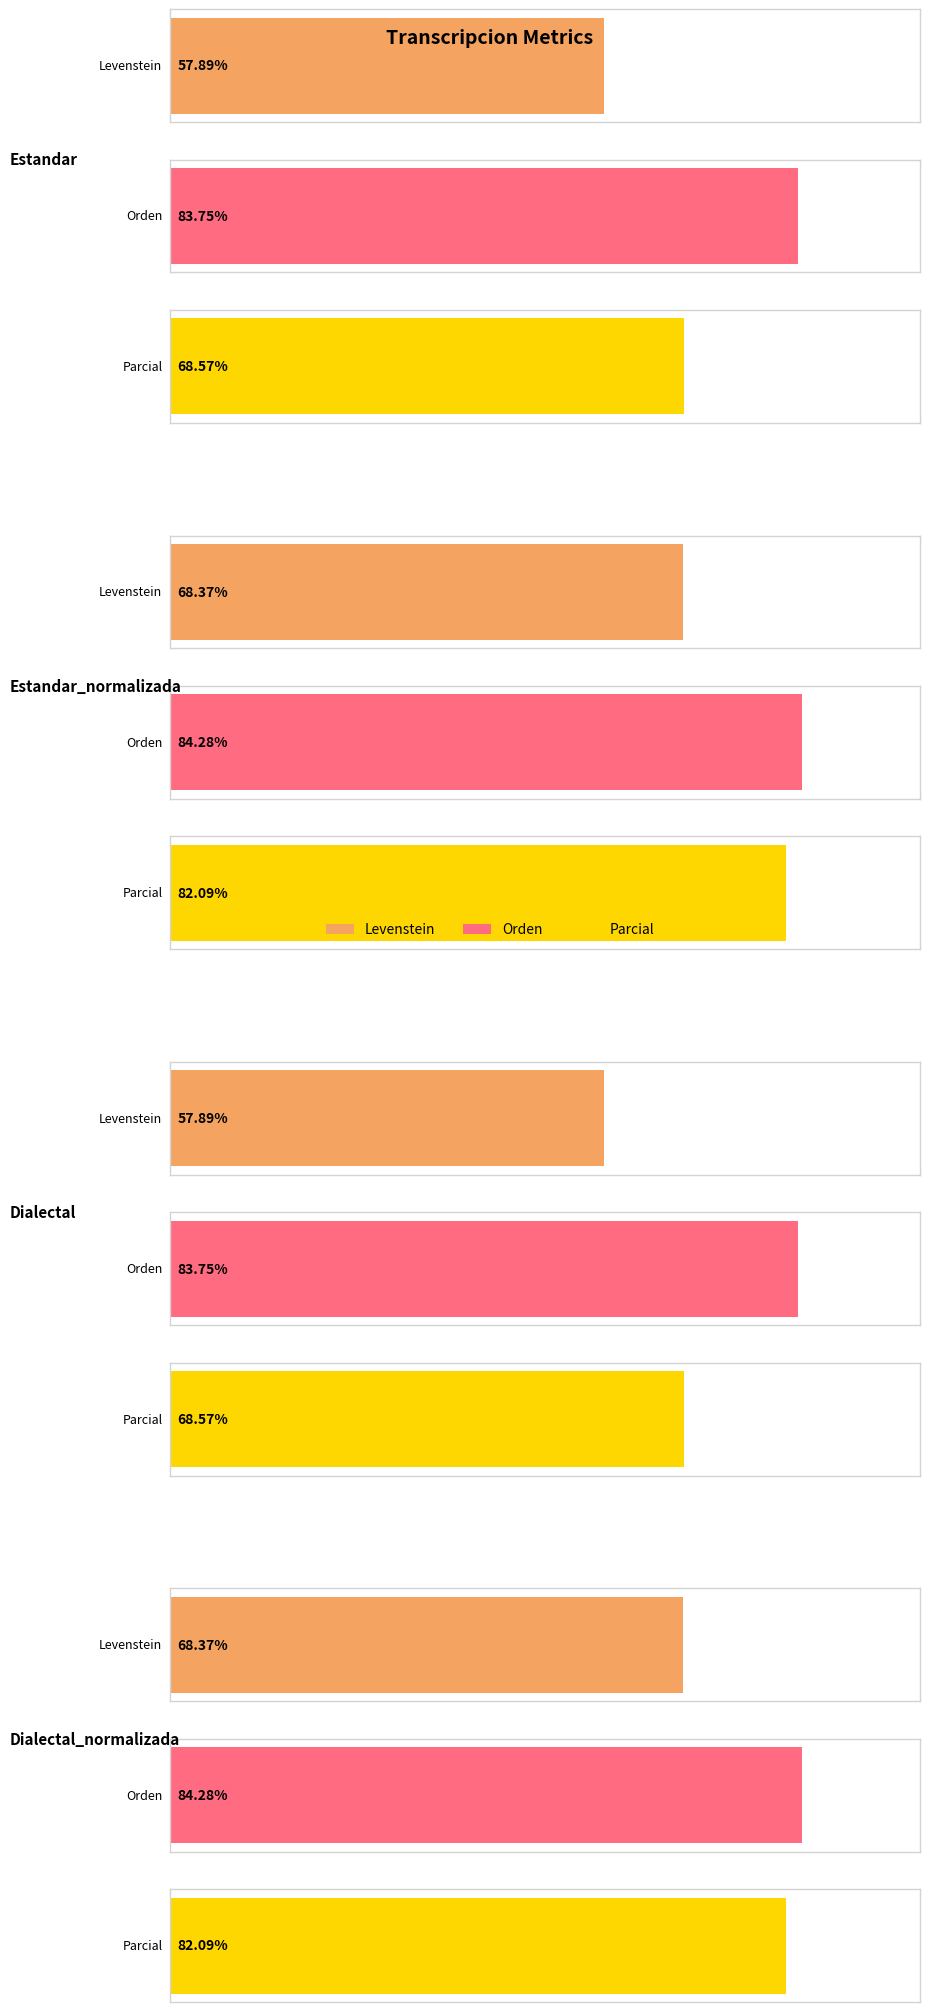

Which series has the largest range (max minus min)?

Parcial